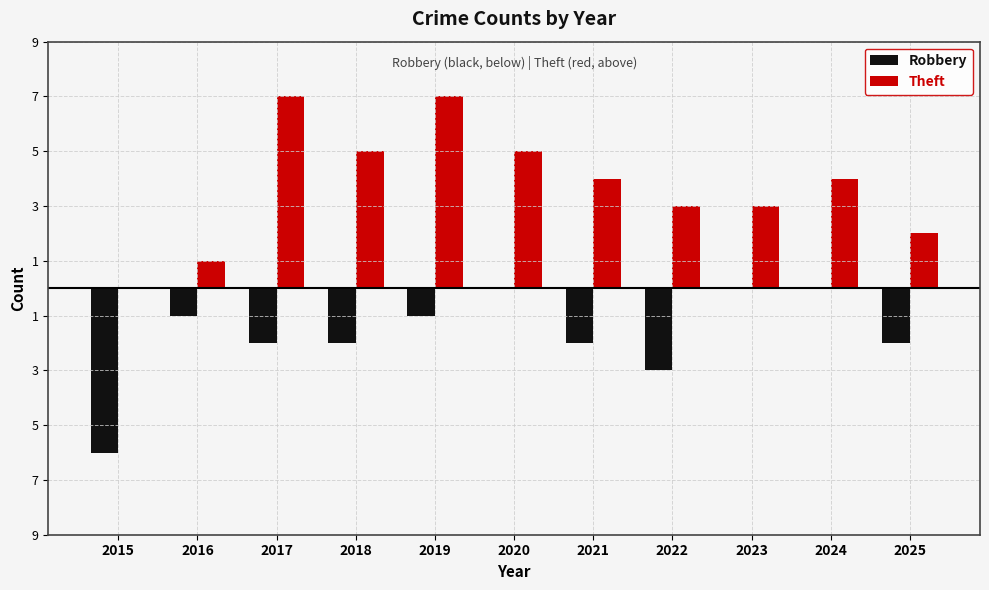

Are the bars grouped side by side (vs. stacked)?

Yes